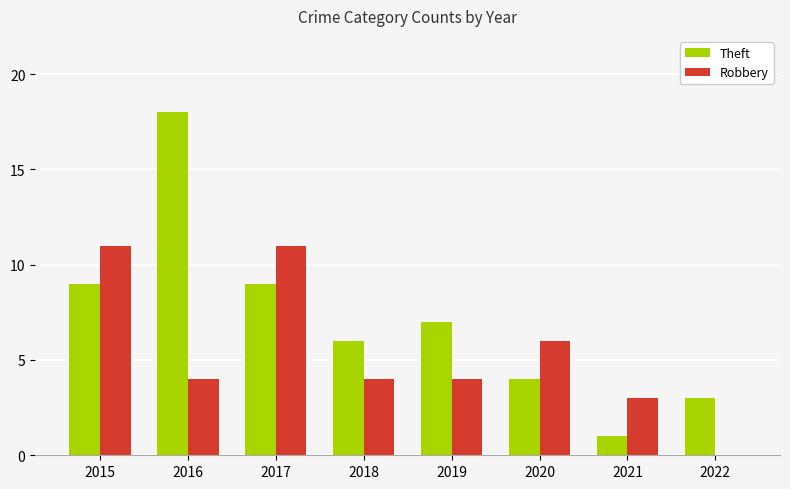

At which label does Robbery first exceed 4?

2015